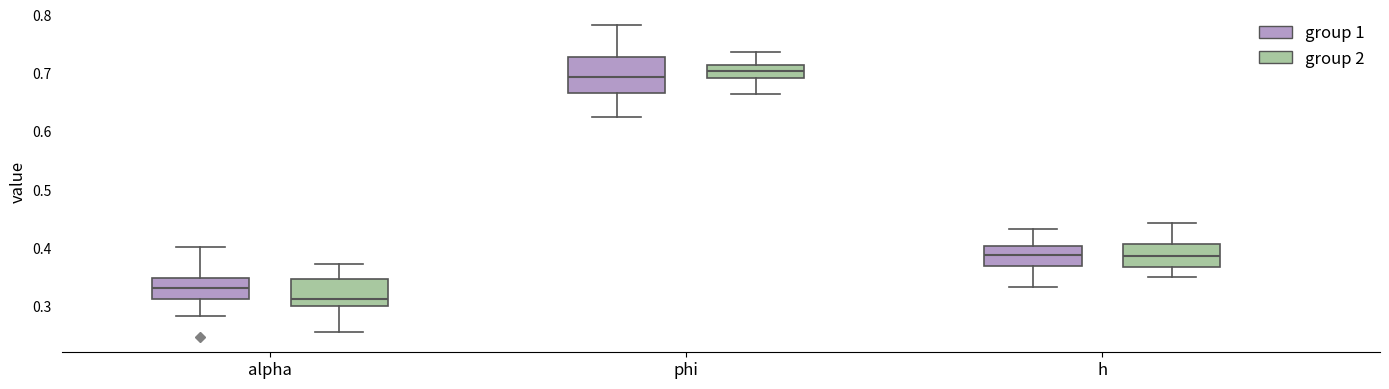

Reading left to right, transcribe this box plot: for each box, give where its median line is, the range the box spans, and where its two whiskers end, as read against the y-axis. The values are not printed on the chart, so give them approximately, as read against the axis.

alpha (group 1): median 0.33, box 0.31 to 0.35, whiskers 0.28 to 0.40
alpha (group 2): median 0.31, box 0.30 to 0.35, whiskers 0.26 to 0.37
phi (group 1): median 0.69, box 0.67 to 0.73, whiskers 0.62 to 0.78
phi (group 2): median 0.70, box 0.69 to 0.71, whiskers 0.66 to 0.74
h (group 1): median 0.39, box 0.37 to 0.40, whiskers 0.33 to 0.43
h (group 2): median 0.39, box 0.37 to 0.41, whiskers 0.35 to 0.44